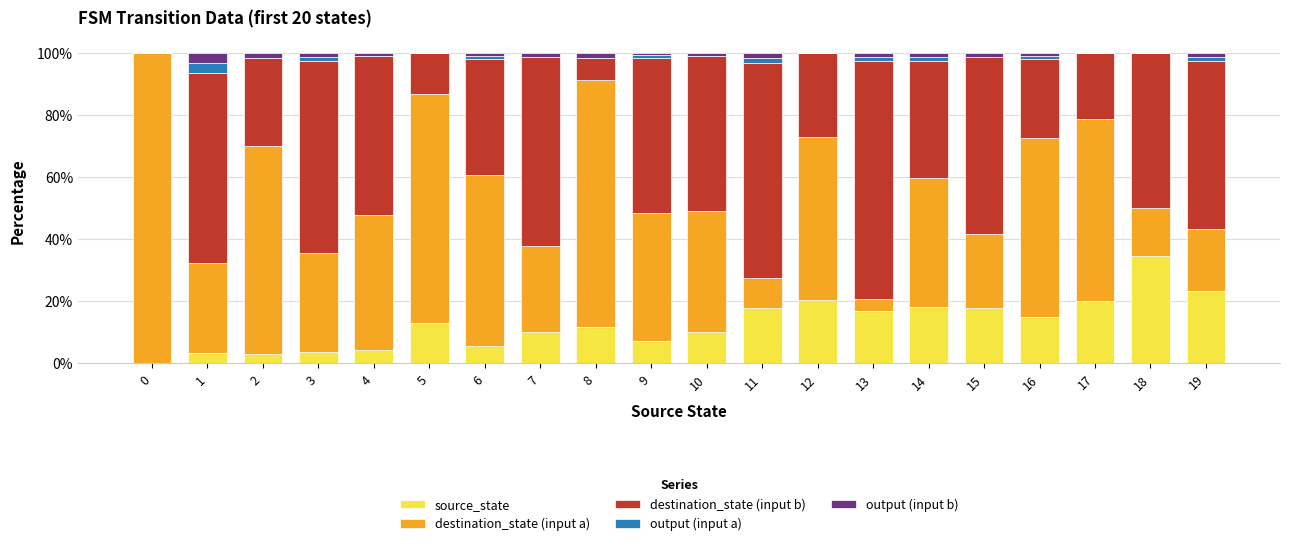

What is the sum of all source_state values?

256.4